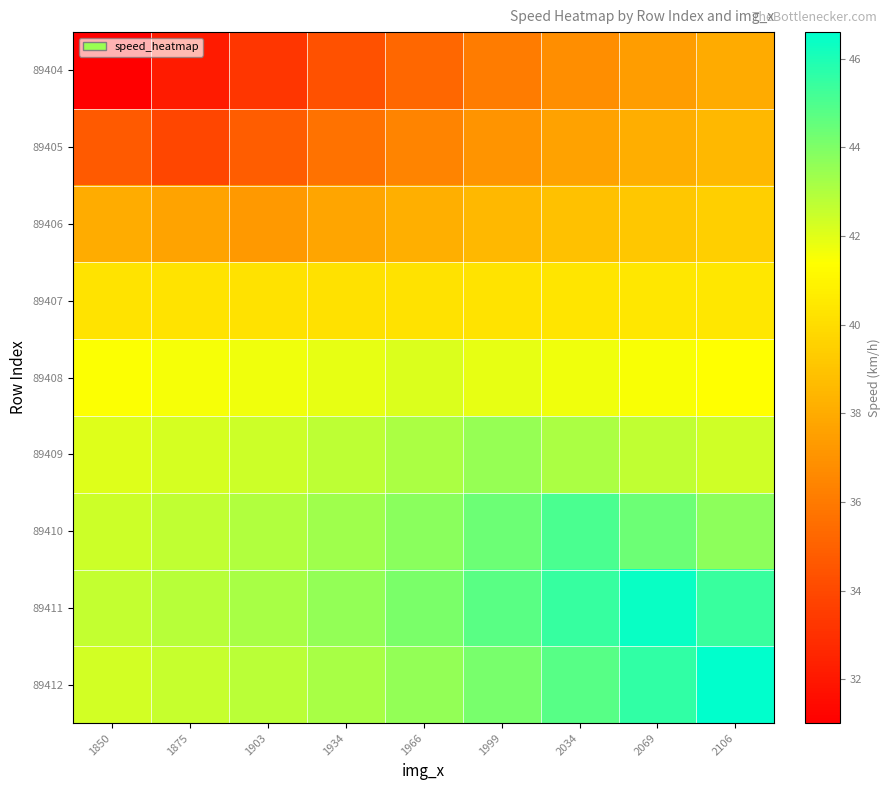

At 1875, list the series in order from largest to smallest.

89411, 89410, 89412, 89409, 89408, 89407, 89406, 89405, 89404